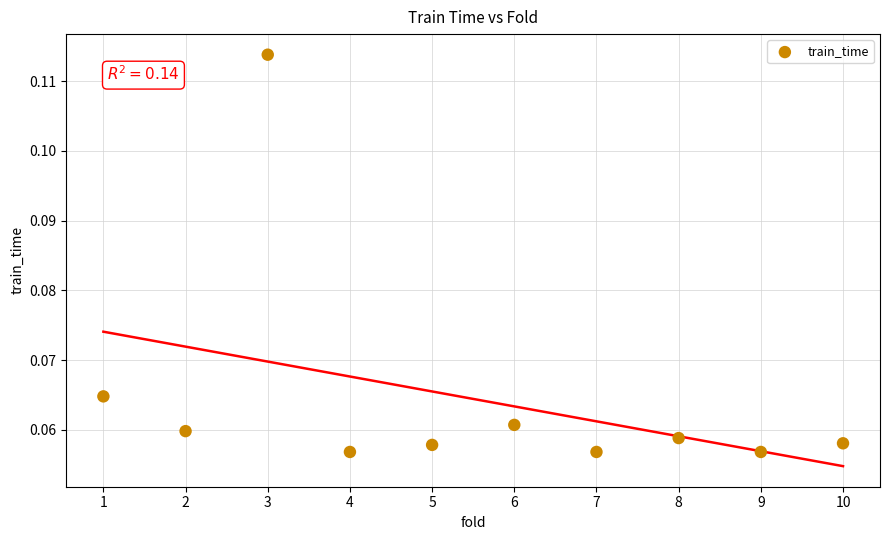

What is the average X value?

5.5